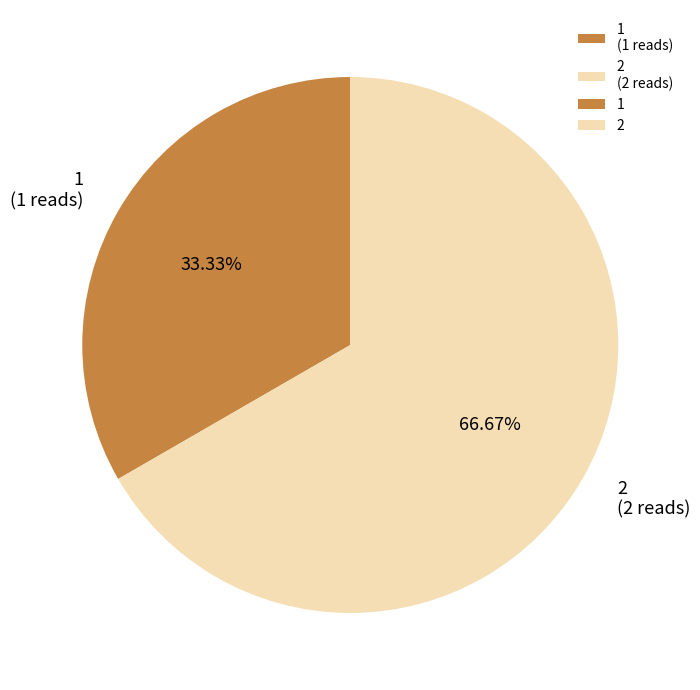

Is it true that 2 is 67% of the pie?

True